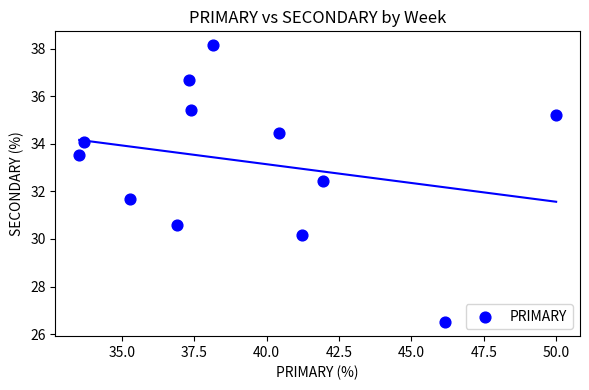

What is the range of X values (max minus min)?

16.5